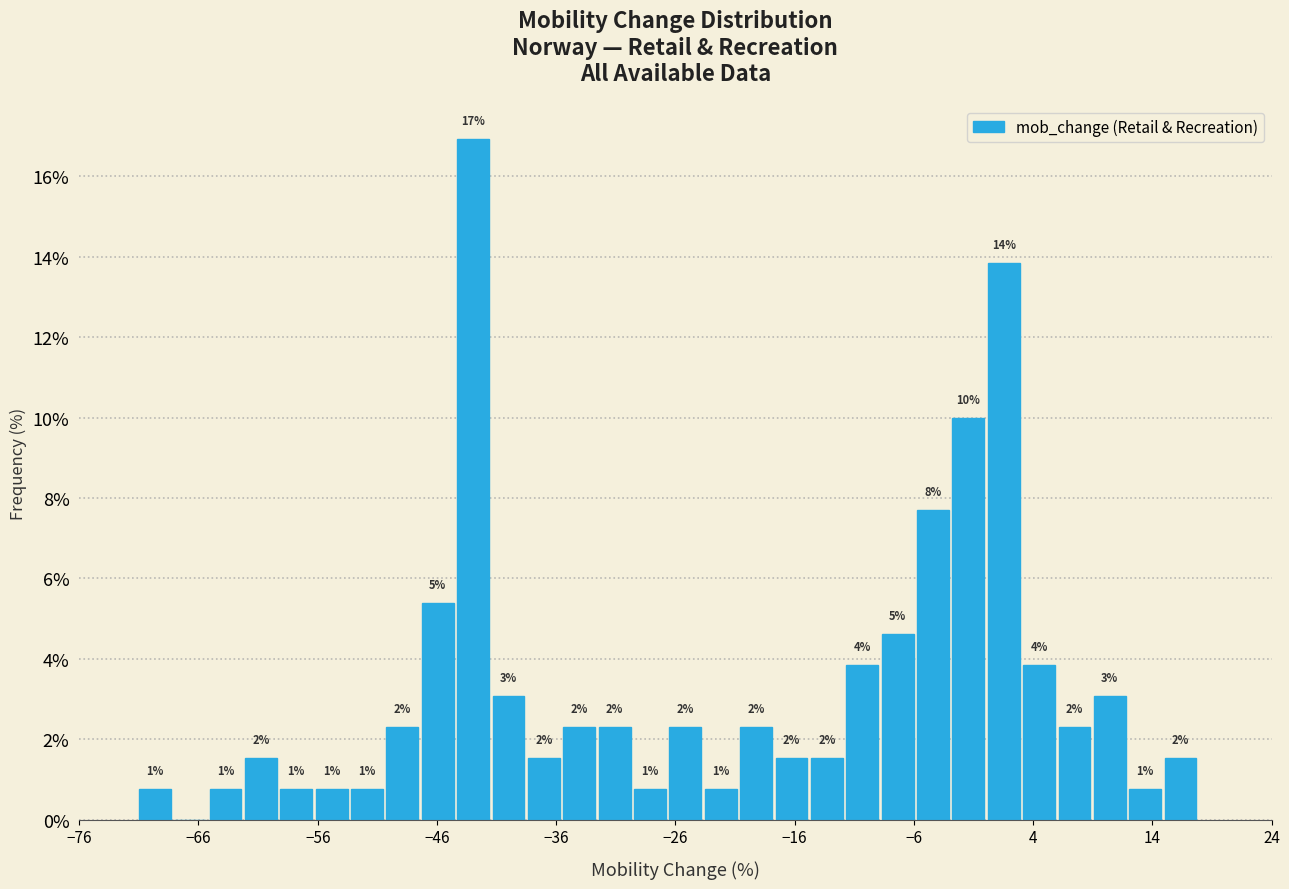

Around what value on the x-axis is the tallest bar? Give the approximate position of its centre, as read against the axis.

-43